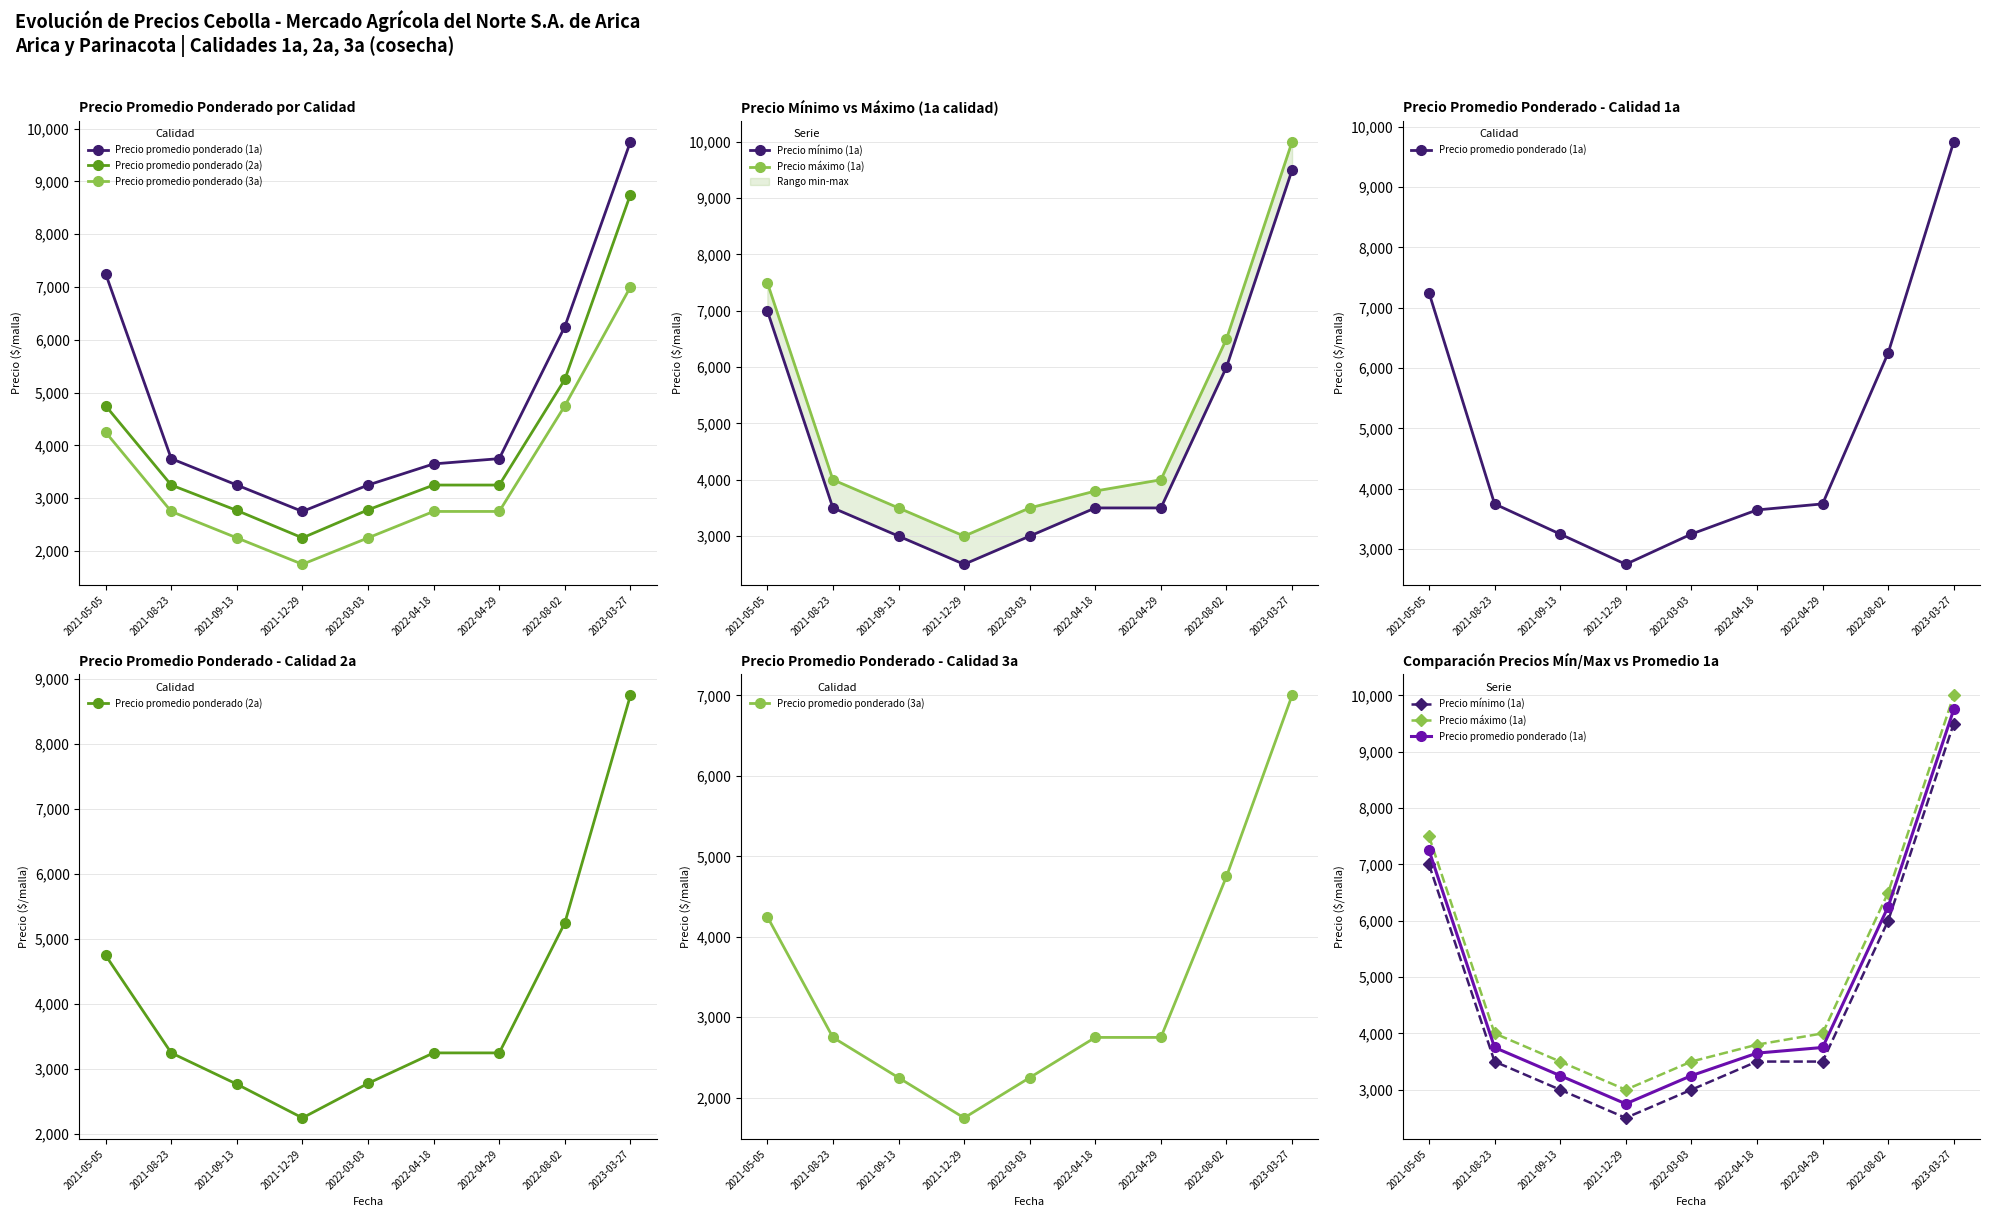

True or false: Precio promedio ponderado (1a) has more than 1 interior local peaks.

False